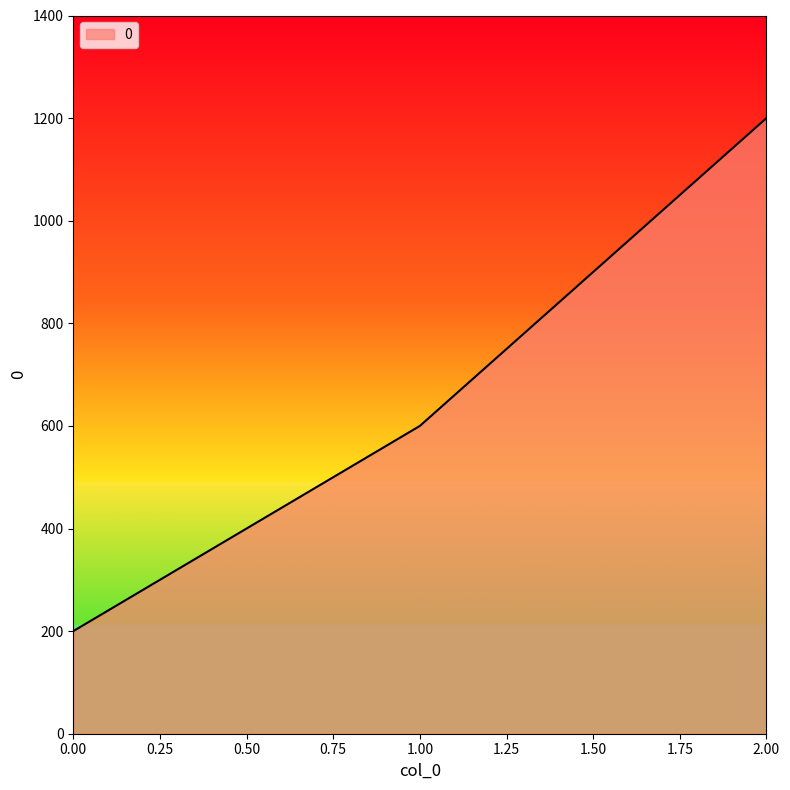

Reading right to left, transcribe all the data shown in this chart.

1200	600	200